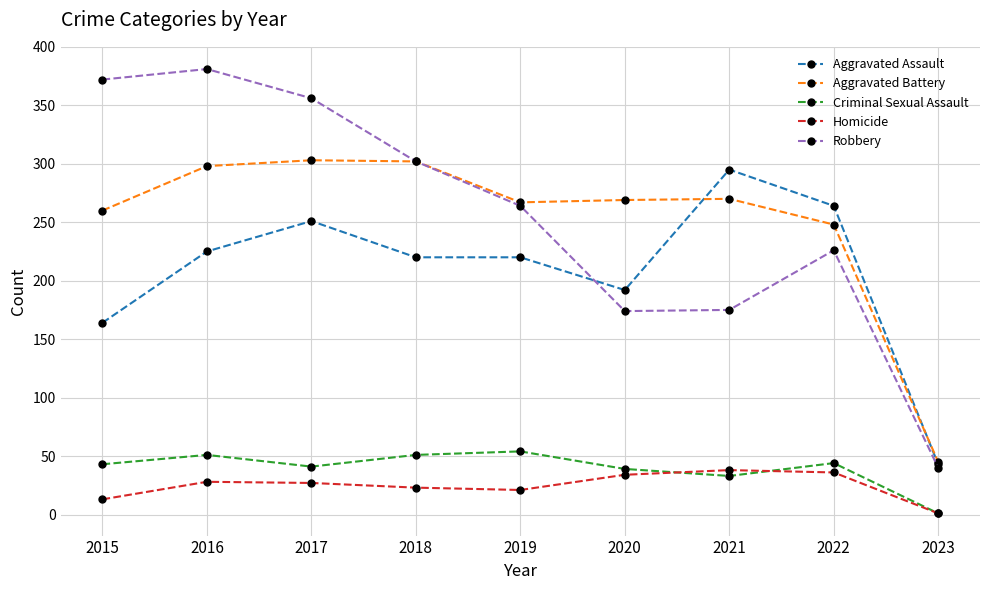

True or false: Criminal Sexual Assault and Robbery cross at least once.

False